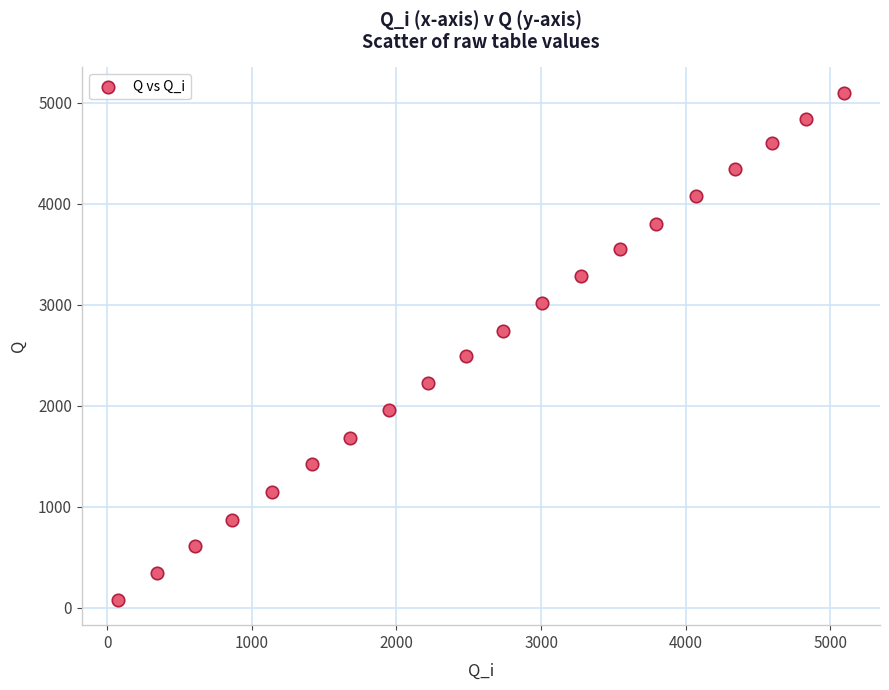

What is the range of X values (max minus min)?

5018